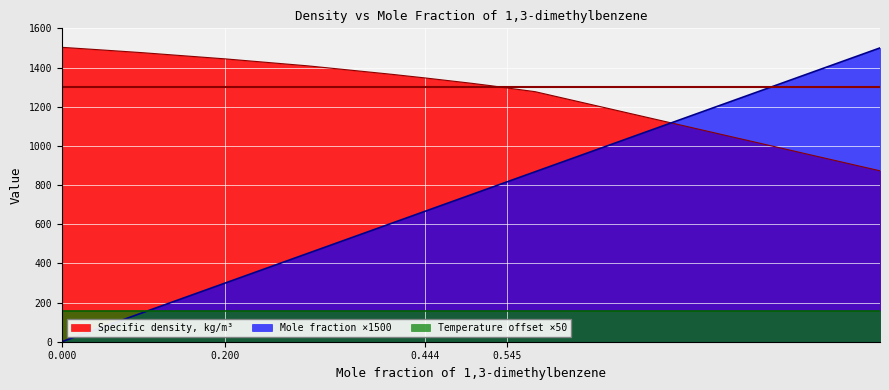

How many intersections are there between Specific density, kg/m3 and Mole fraction of 1,3-dimethylbenzene?

1